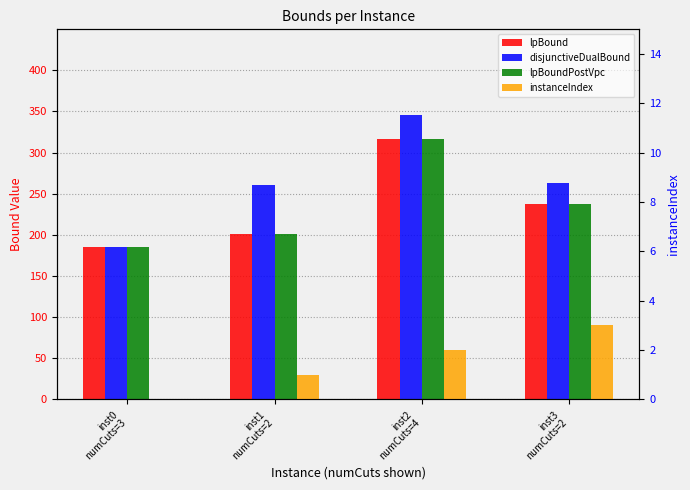

At how many categories does at least one series exceed 280?

1